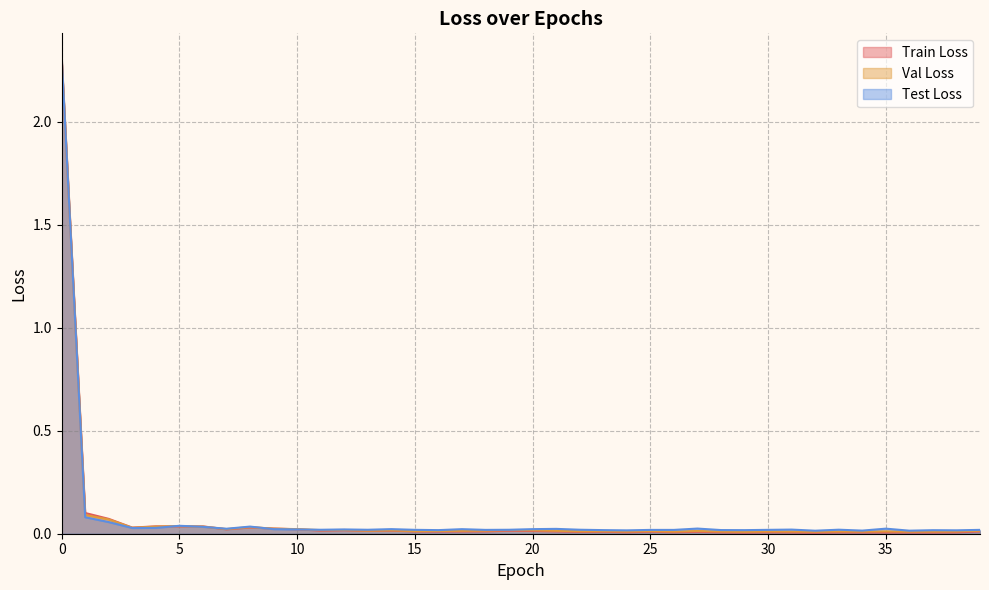

The value of Train Loss at 28 is 0.0. True or false?

True